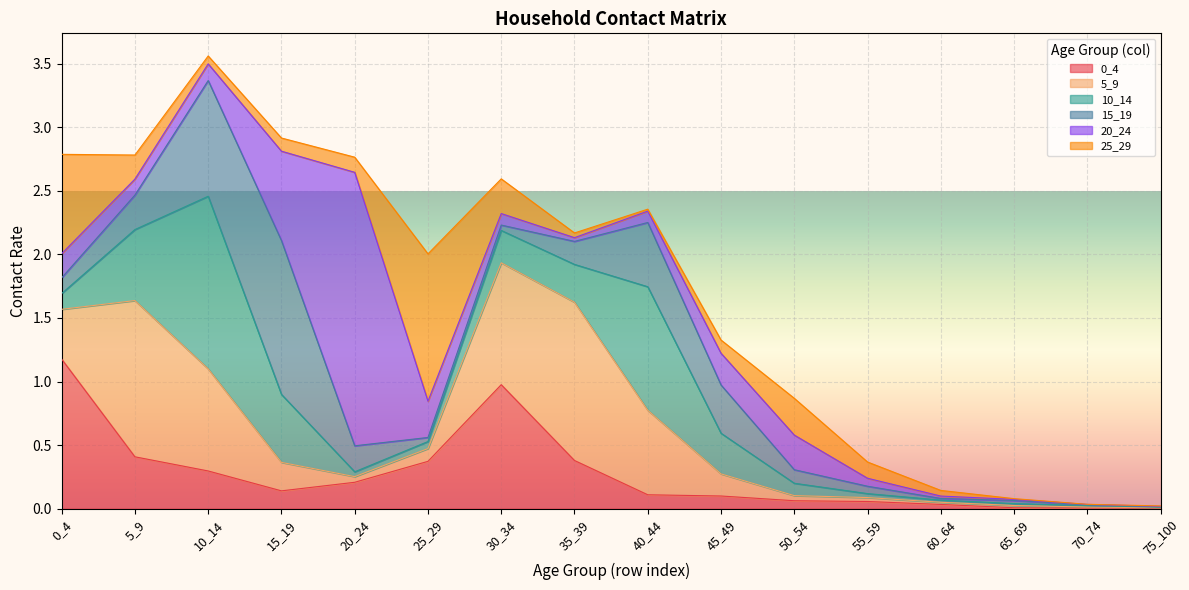

How many lines are shown in the chart?

6